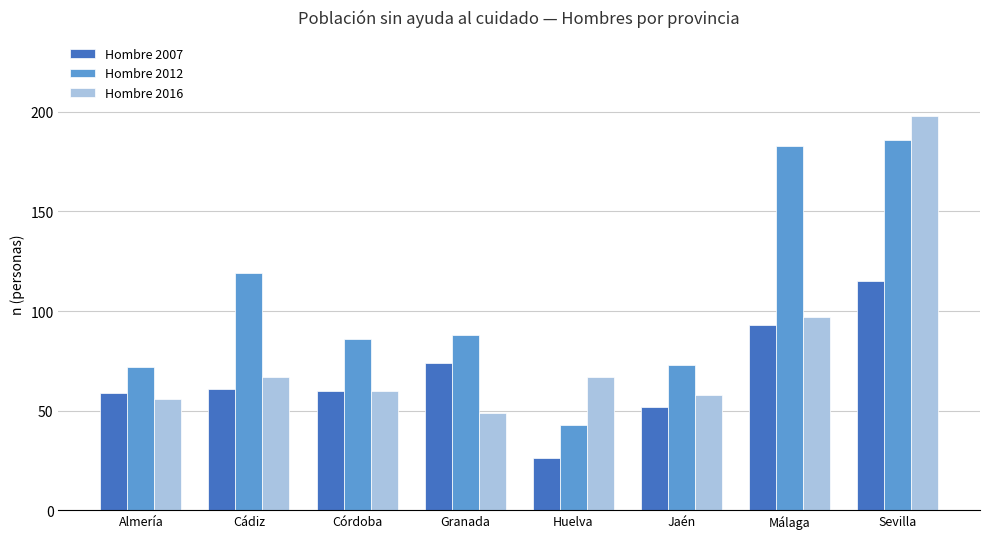

What is the spread (max minus min) of values at Córdoba?

26